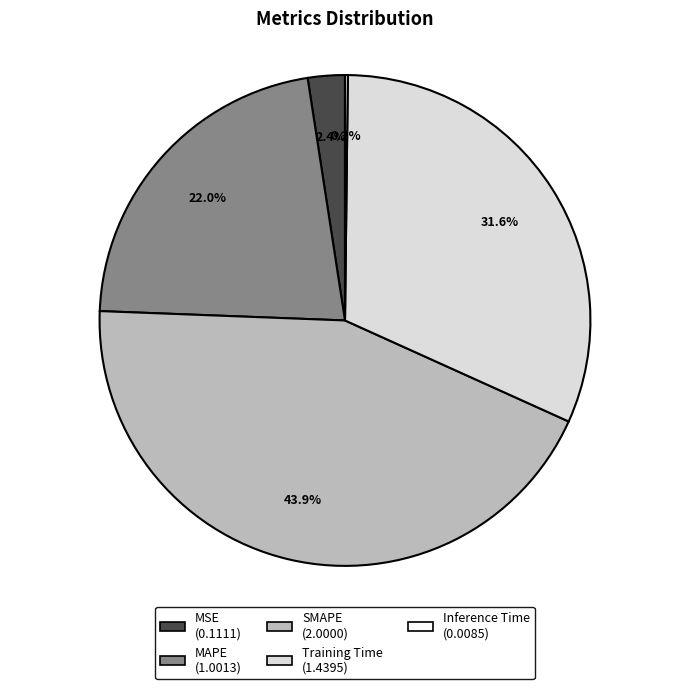

Does MAPE account for over 50% of the chart?

No